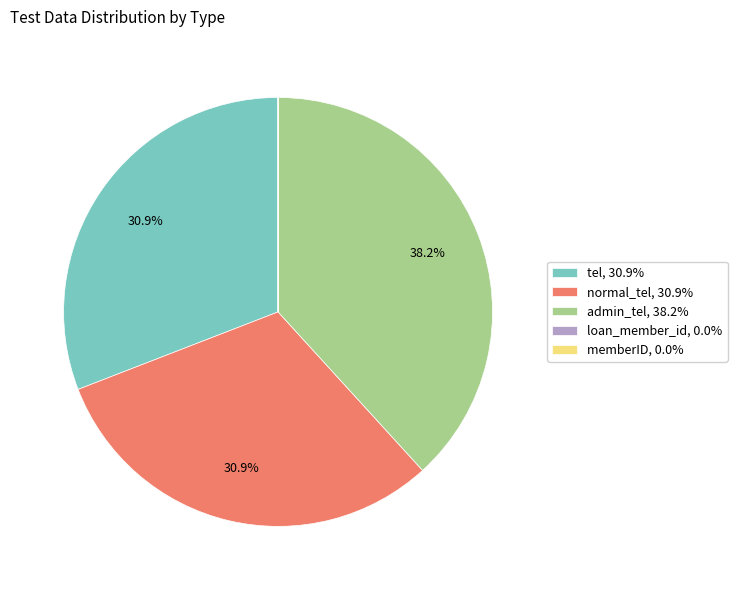

Does normal_tel represent more than half of the total?

No